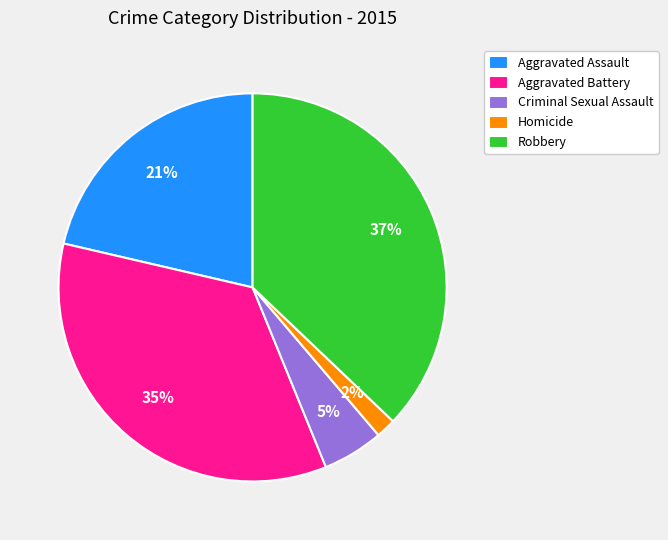

To the nearest percent, what percentage of the pie is Homicide?

2%